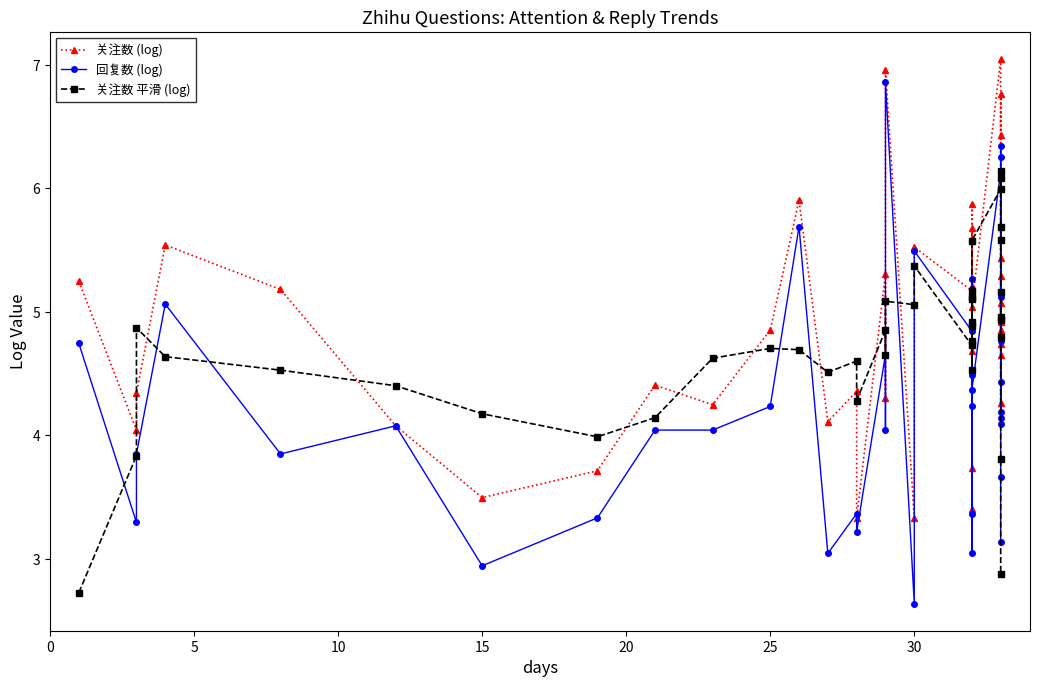

True or false: 关注数 平滑 (log) has more than 2 interior local peaks.

True